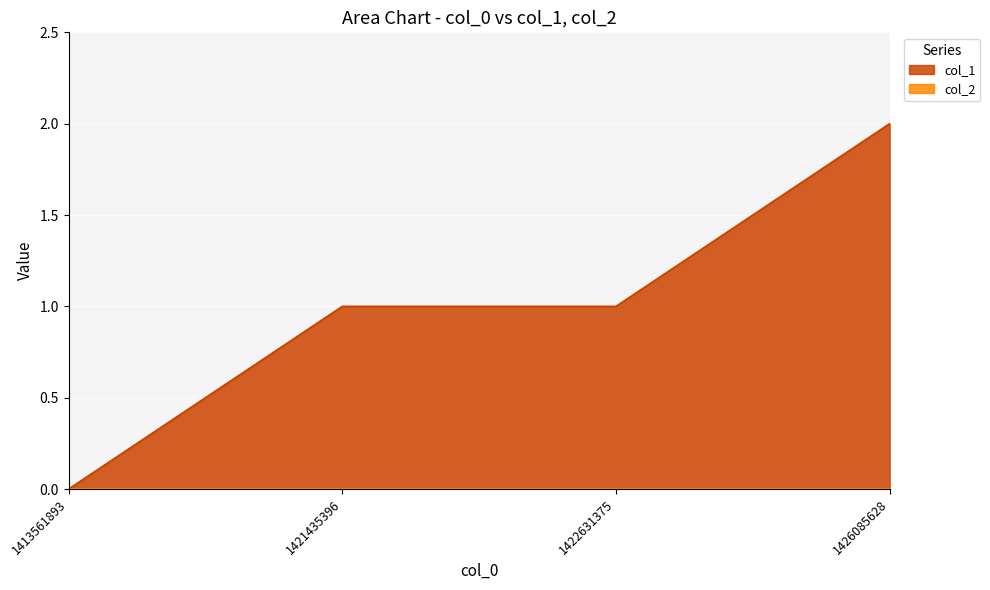

Which label corresponds to the largest value in the chart?

1426085628